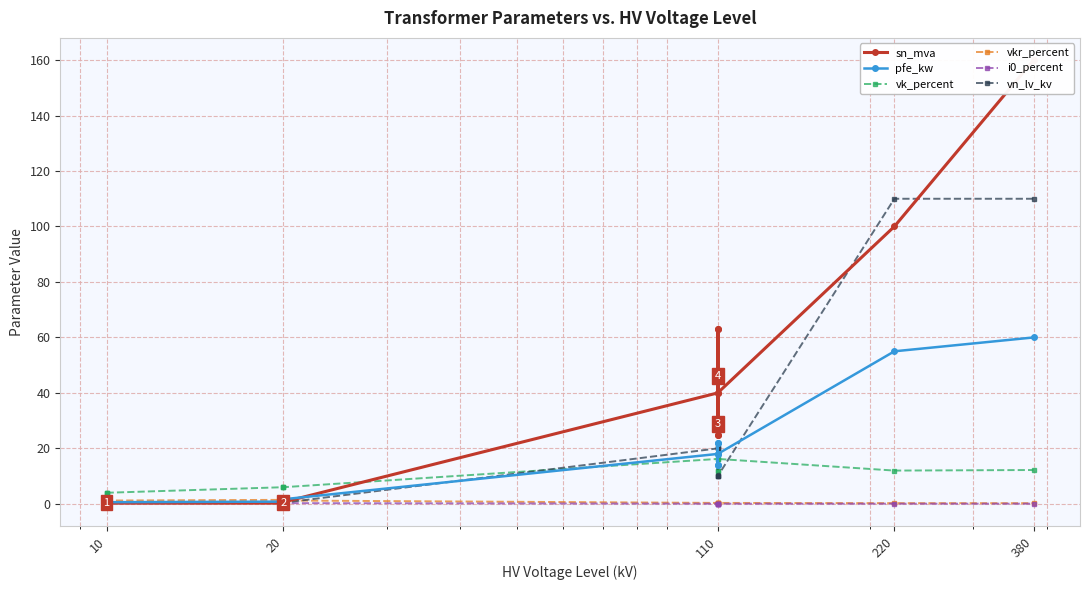

What is the sum of all i0_percent values?

2.0